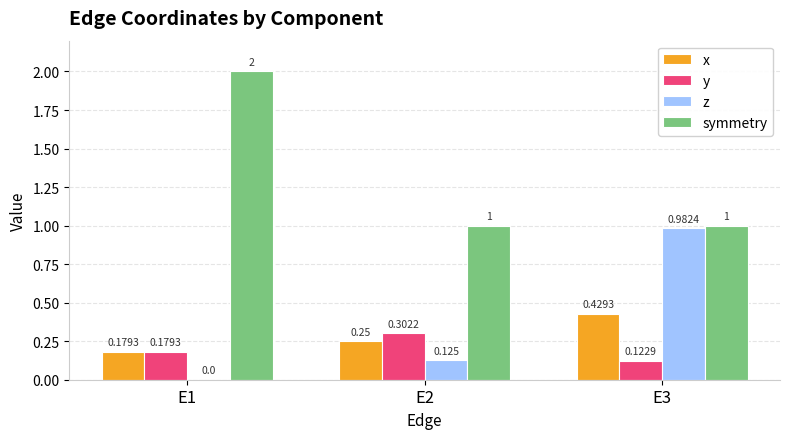

Which series has the largest total across all categories?

symmetry